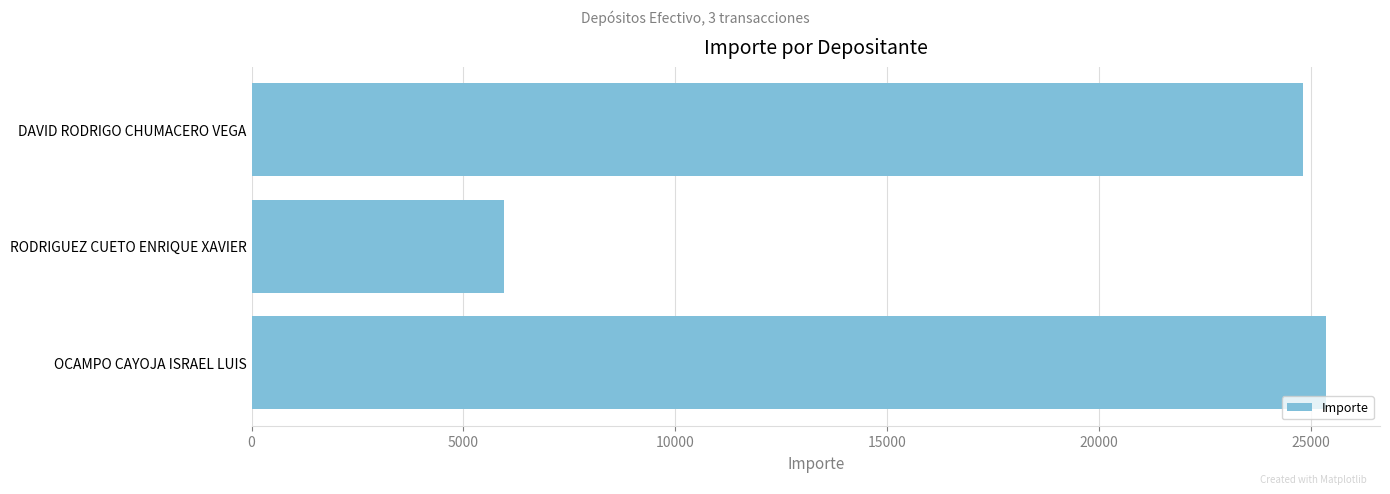

Which has a higher value, DAVID RODRIGO CHUMACERO VEGA or RODRIGUEZ CUETO ENRIQUE XAVIER?

DAVID RODRIGO CHUMACERO VEGA